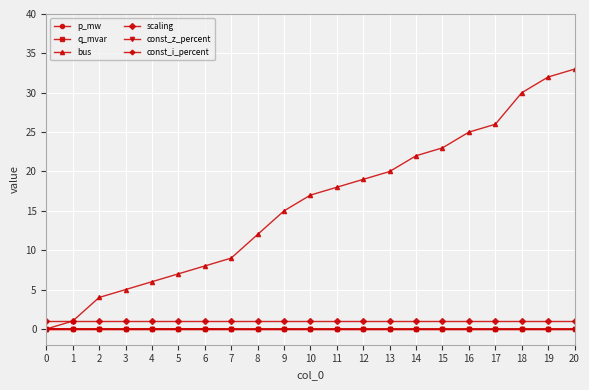

Is the value of const_i_percent at 12 greater than the value of scaling at 13?

No